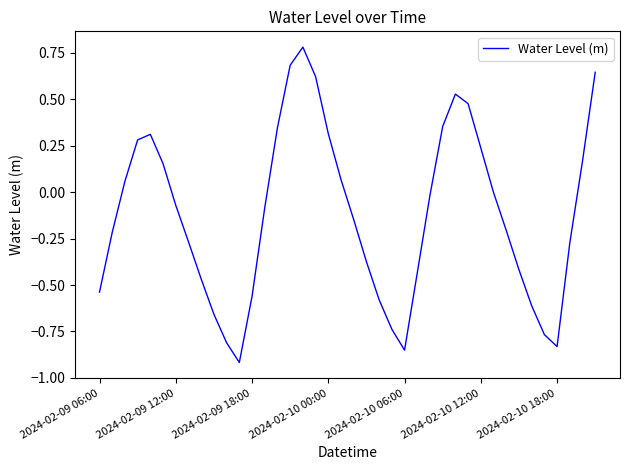

What is the difference between the maximum and minimum values?

1.7